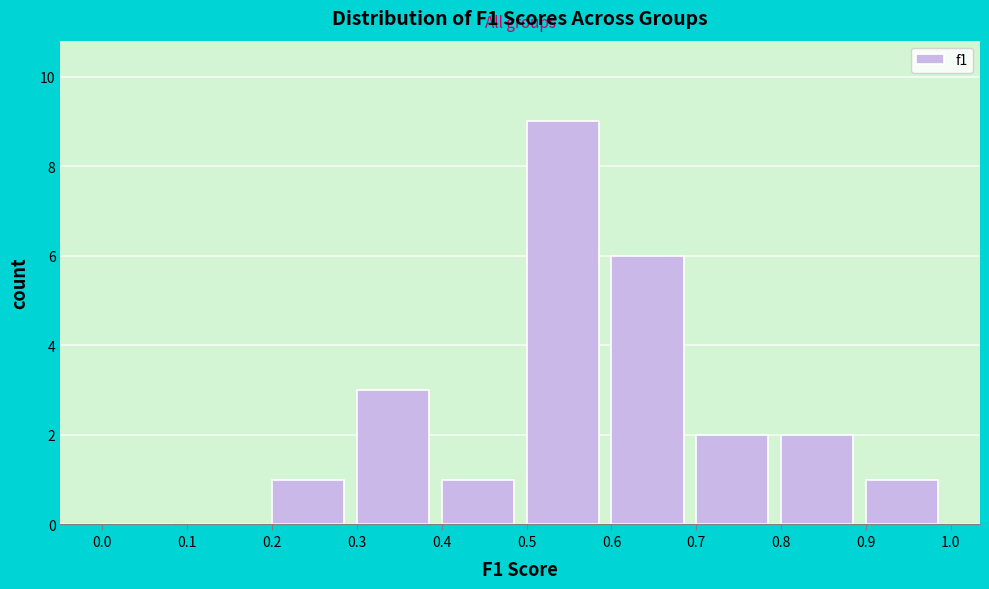

Reading left to right, transcribe this chart: for each bar, give the range it covers on the x-axis and its height. The values are not printed on the chart, so give them approximately, as read against the axis.

0.0 to 0.1: 0
0.1 to 0.2: 0
0.2 to 0.3: 1
0.3 to 0.4: 3
0.4 to 0.5: 1
0.5 to 0.6: 9
0.6 to 0.7: 6
0.7 to 0.8: 2
0.8 to 0.9: 2
0.9 to 1.0: 1